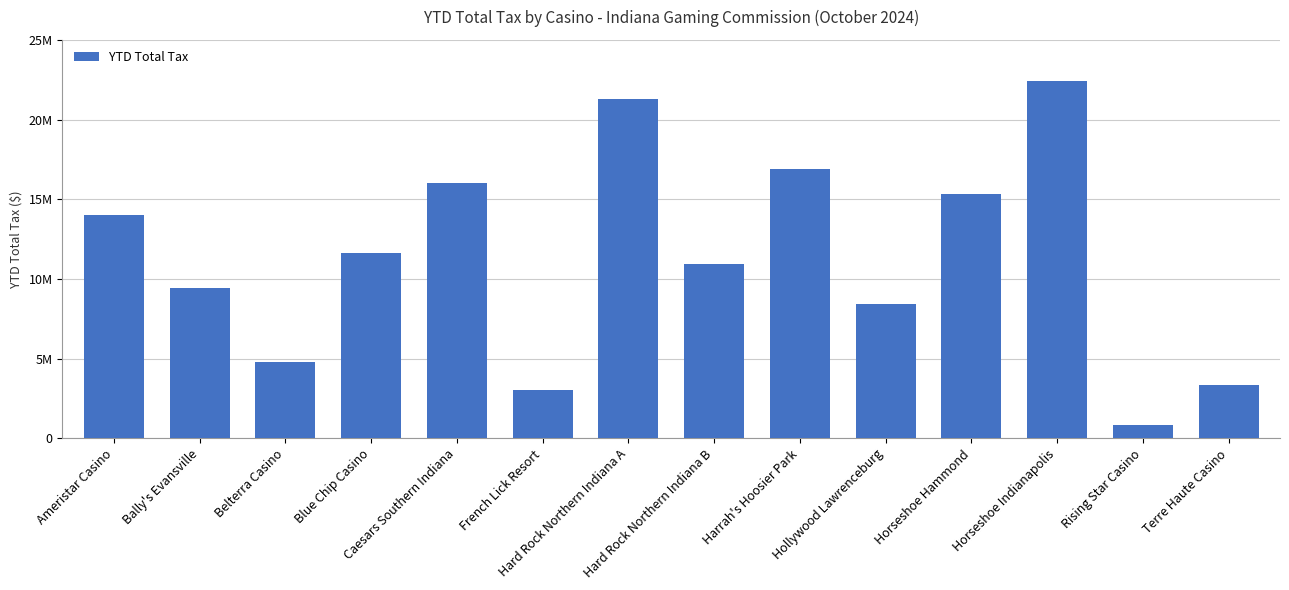

What is the label of the 2nd bar from the left?

Bally's Evansville